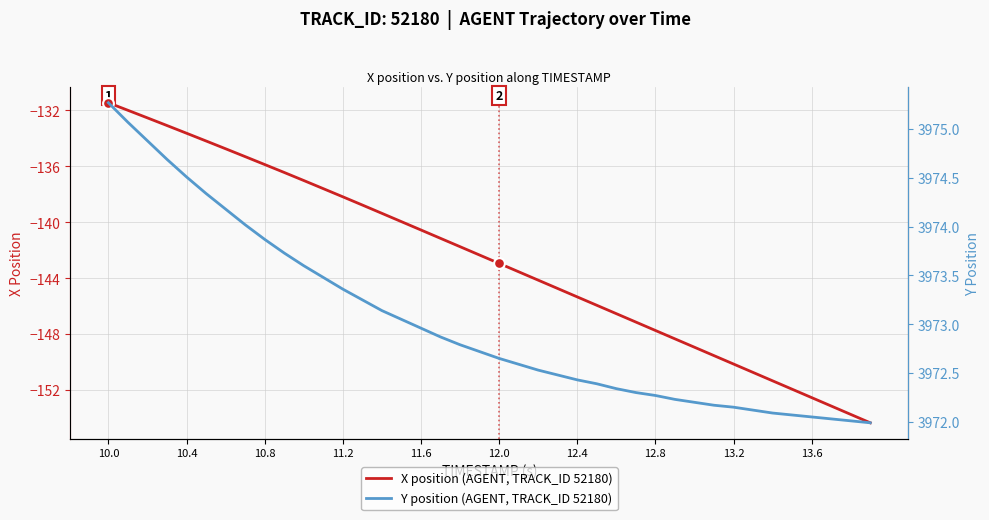

What are all the series names shown in the legend?

X position (AGENT, TRACK_ID 52180), Y position (AGENT, TRACK_ID 52180)